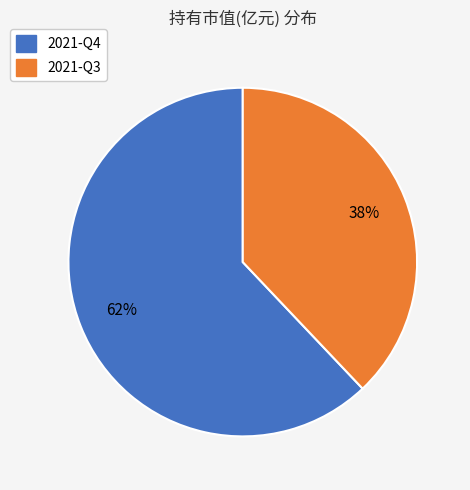

Which category accounts for the majority?

2021-Q4